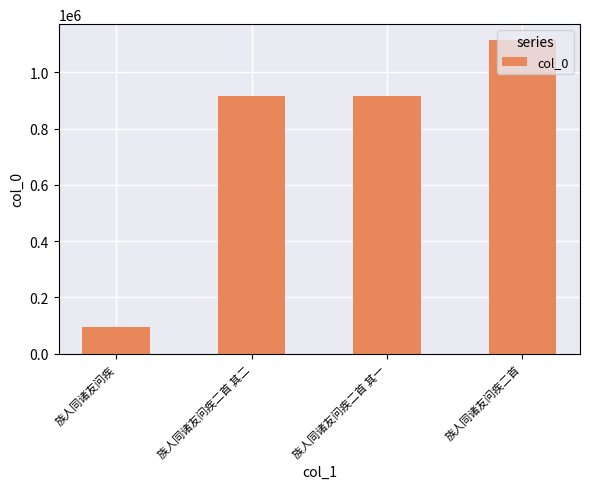

What is the approximate value at 族人同诸友问疾二首?

1115286